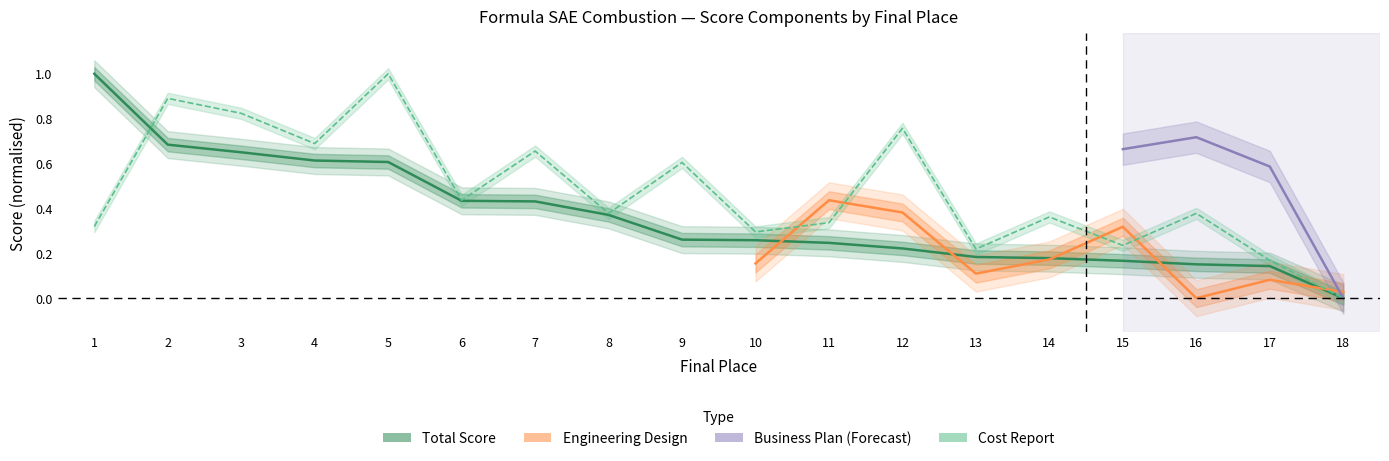

What is the difference between the total values at 17 and 5?

0.5